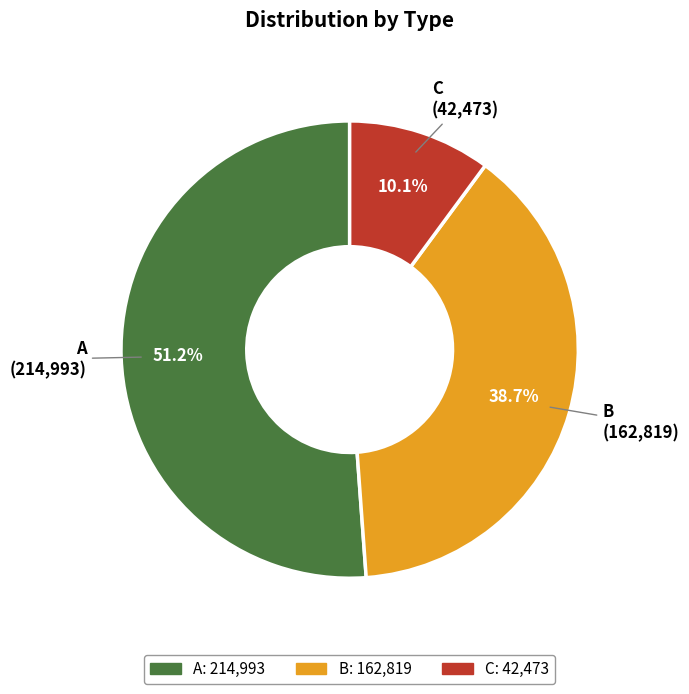

Which category accounts for the majority?

A